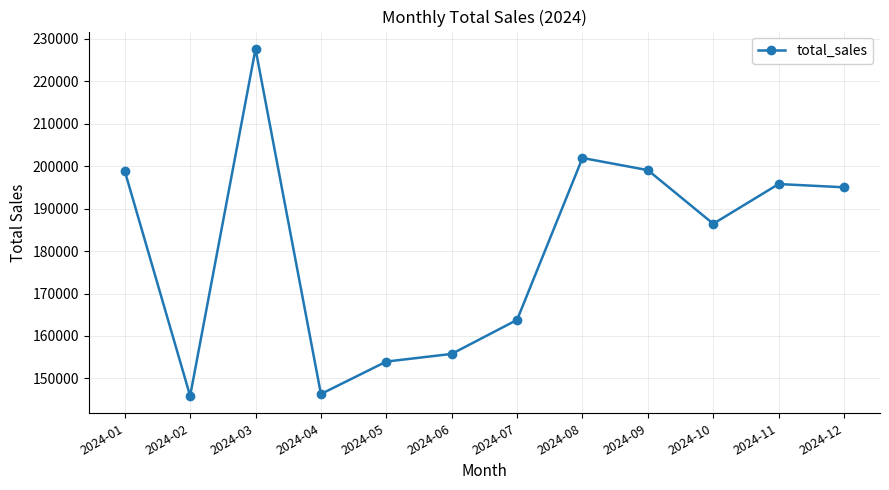

True or false: the data shows 328262.3 at 2024-01.

False